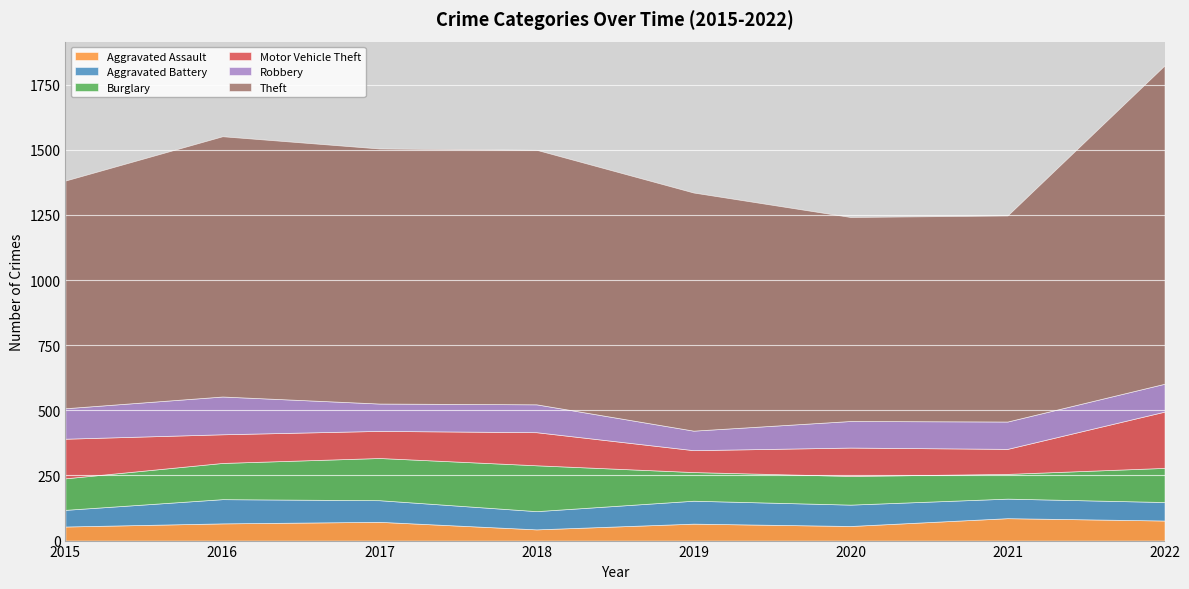

At which category does the chart reach its minimum across all series?

2018